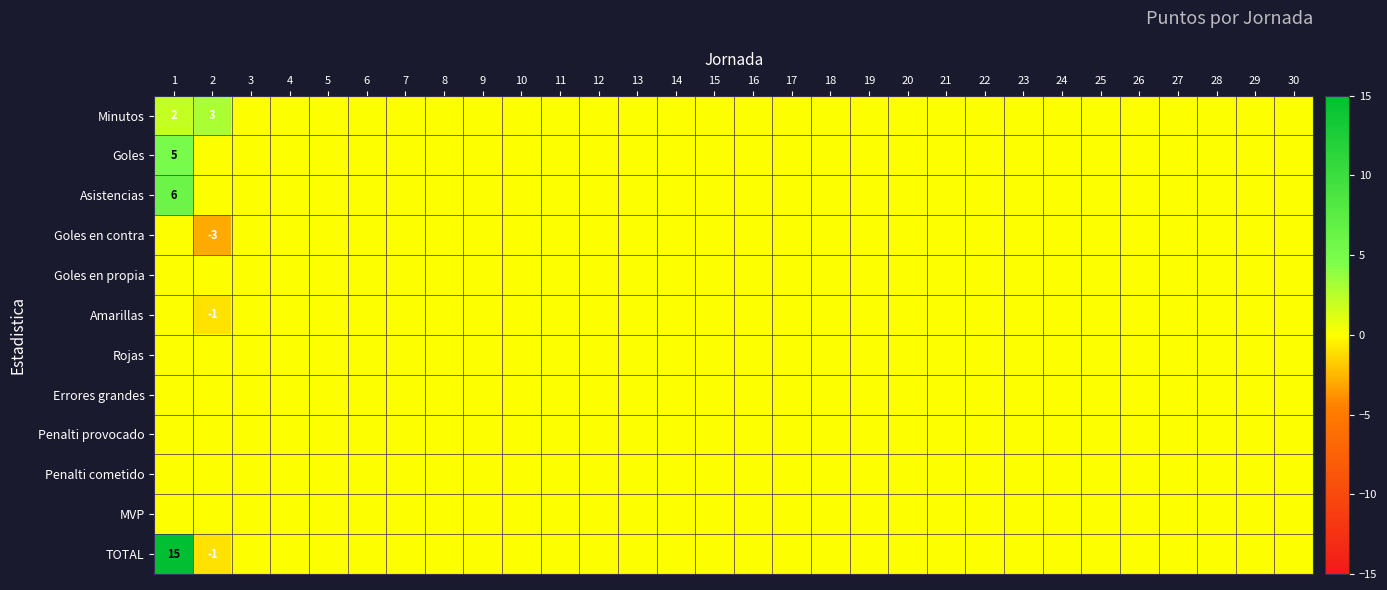

What is the minimum value shown in the chart?

-3